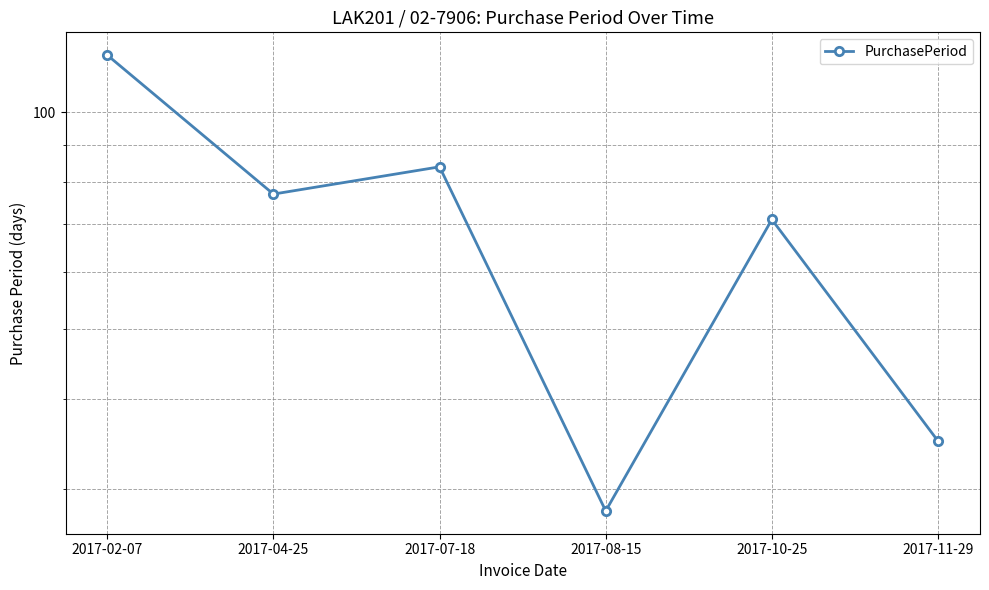

What is the ratio of the value at 2017-08-15 to the value at 2017-04-25?

0.4